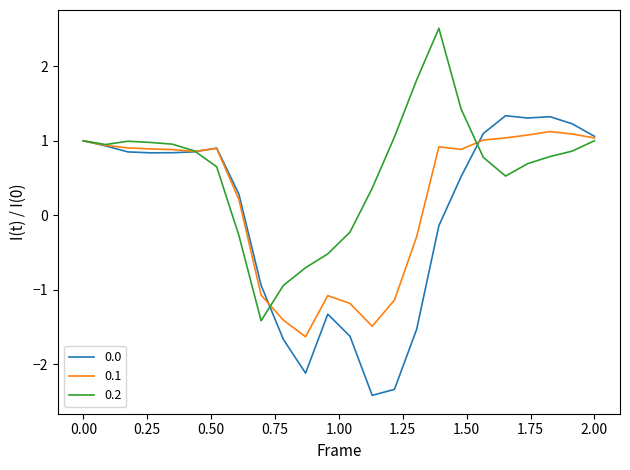

Rank the series by their average value, from lowest to highest.

0.0, 0.1, 0.2